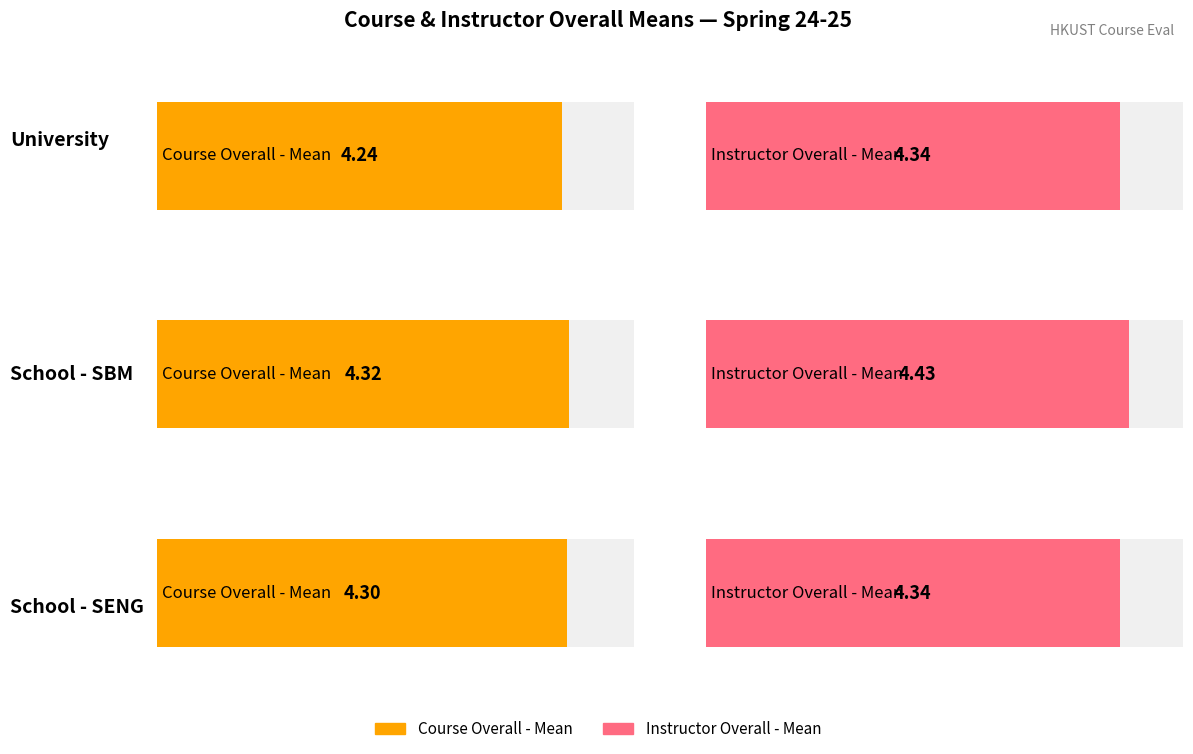

At which category is the sum across all series the highest?

SBM